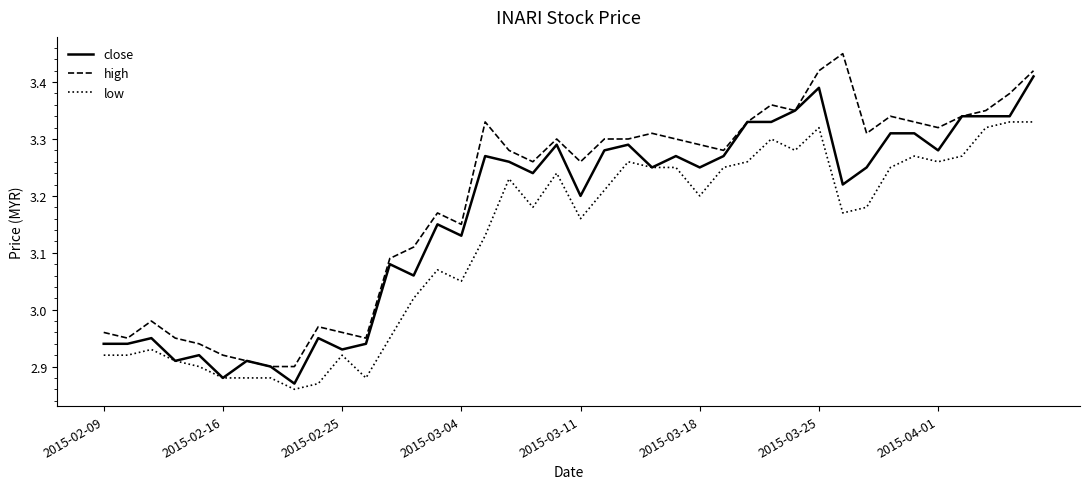

Which series has the widest spread of values?

high